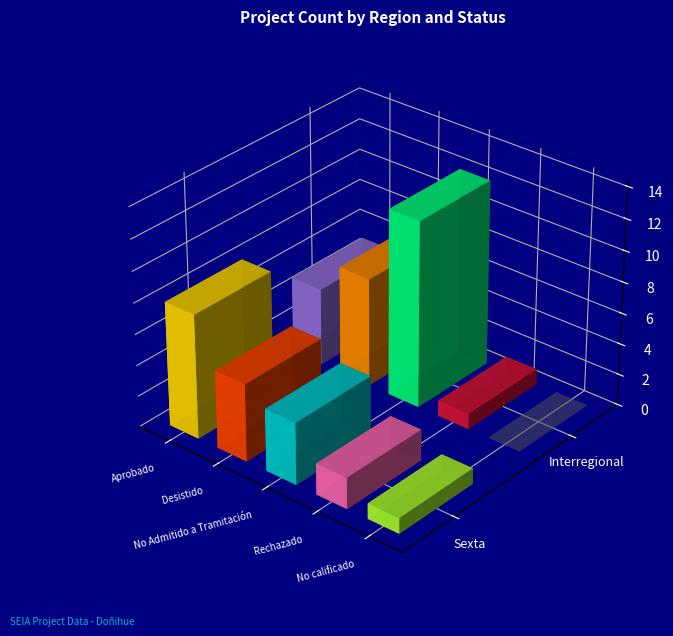

How many data points in Interregional are less than 5?

2